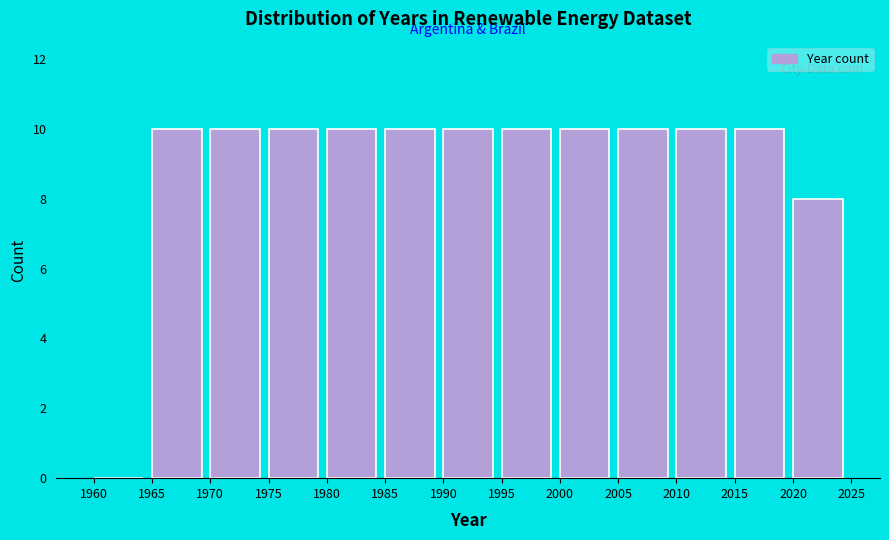

Reading left to right, transcribe this chart: for each bar, give the range it covers on the x-axis and its height. The values are not printed on the chart, so give them approximately, as read against the axis.

1960 to 1965: 0
1965 to 1970: 10
1970 to 1975: 10
1975 to 1980: 10
1980 to 1985: 10
1985 to 1990: 10
1990 to 1995: 10
1995 to 2000: 10
2000 to 2005: 10
2005 to 2010: 10
2010 to 2015: 10
2015 to 2020: 10
2020 to 2025: 8